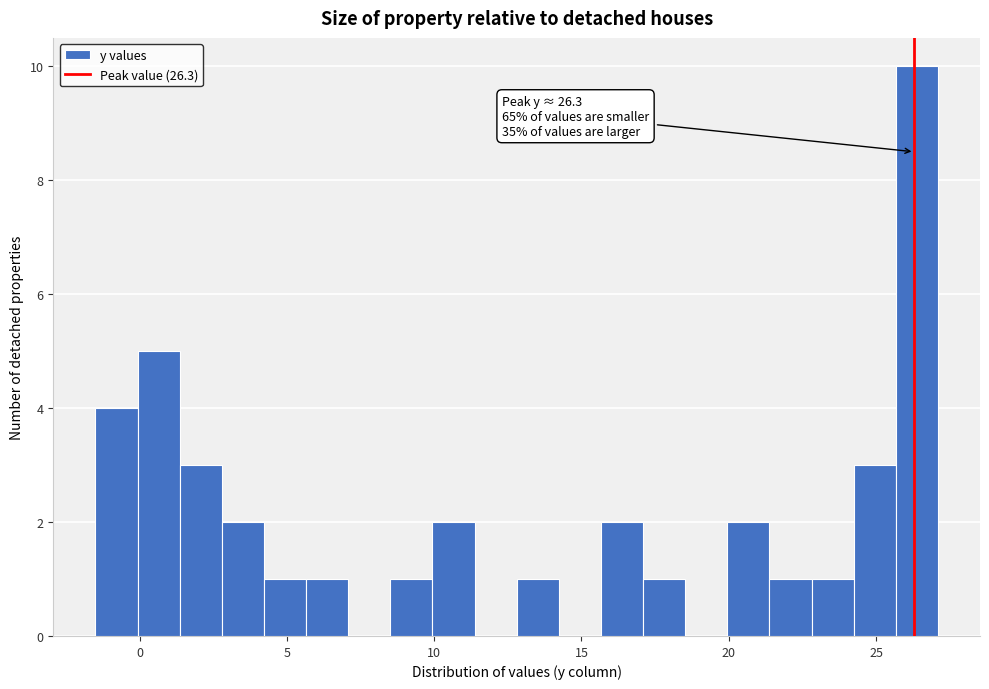

Around what value on the x-axis is the tallest bar? Give the approximate position of its centre, as read against the axis.

26.5